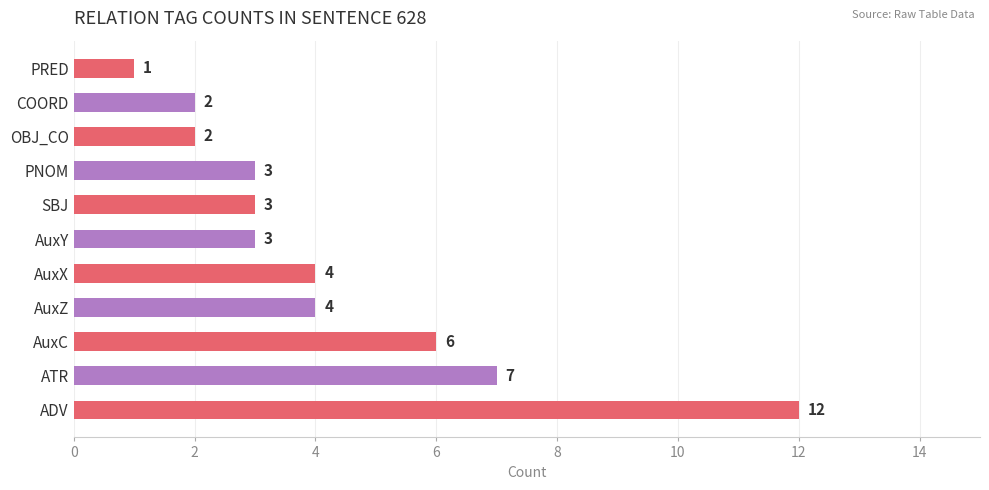

What is the average value?

4